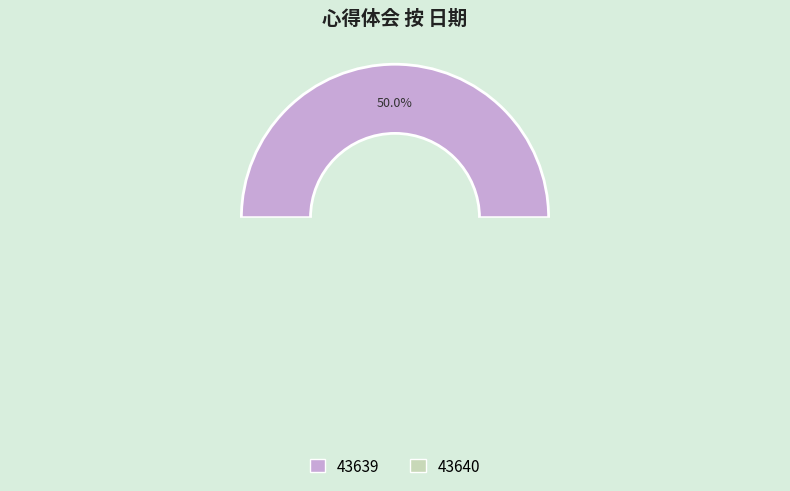

Rank the categories by value from lowest to highest.

43639, 43640